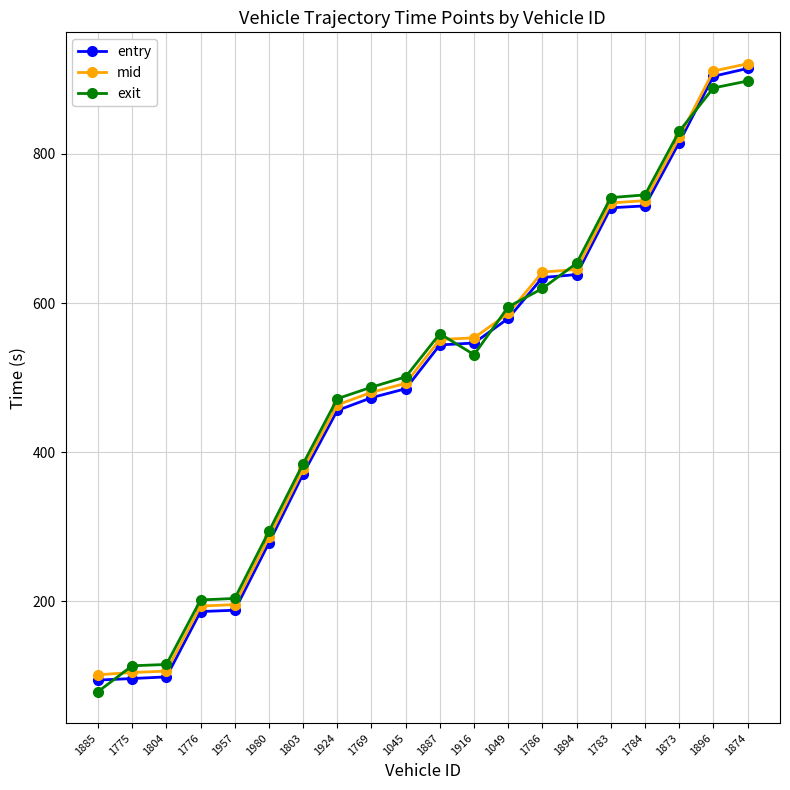

Is the value of exit at 1916 greater than the value of entry at 1803?

Yes